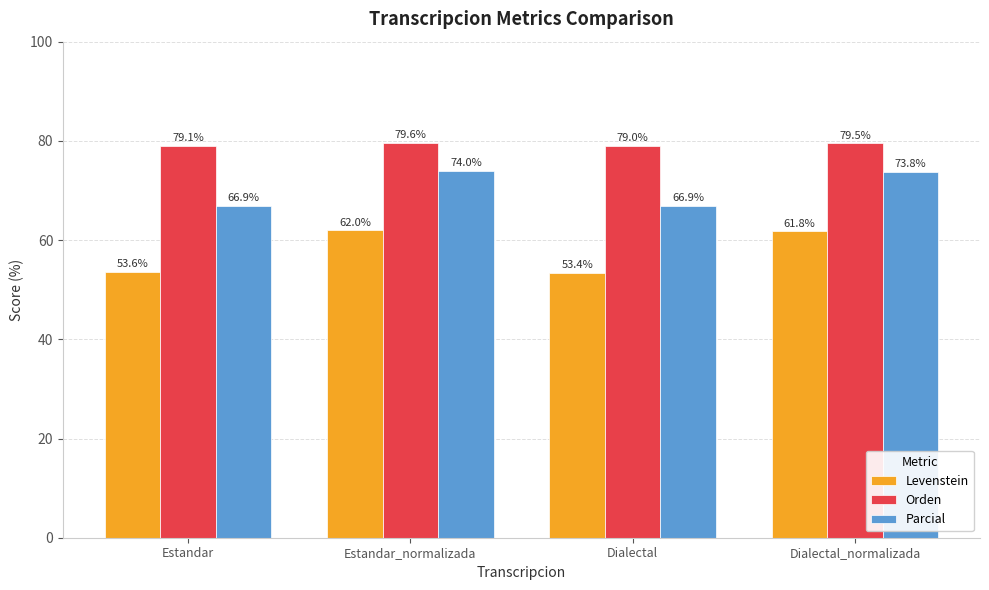

What are all the series names shown in the legend?

Levenstein, Orden, Parcial